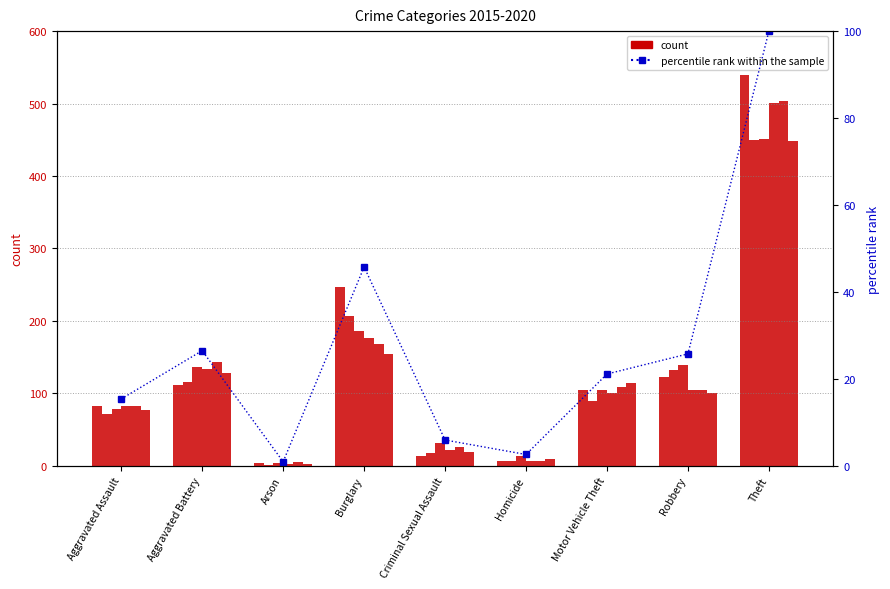

Rank the categories by value from highest to lowest.

Theft, Burglary, Aggravated Battery, Robbery, Motor Vehicle Theft, Aggravated Assault, Criminal Sexual Assault, Homicide, Arson